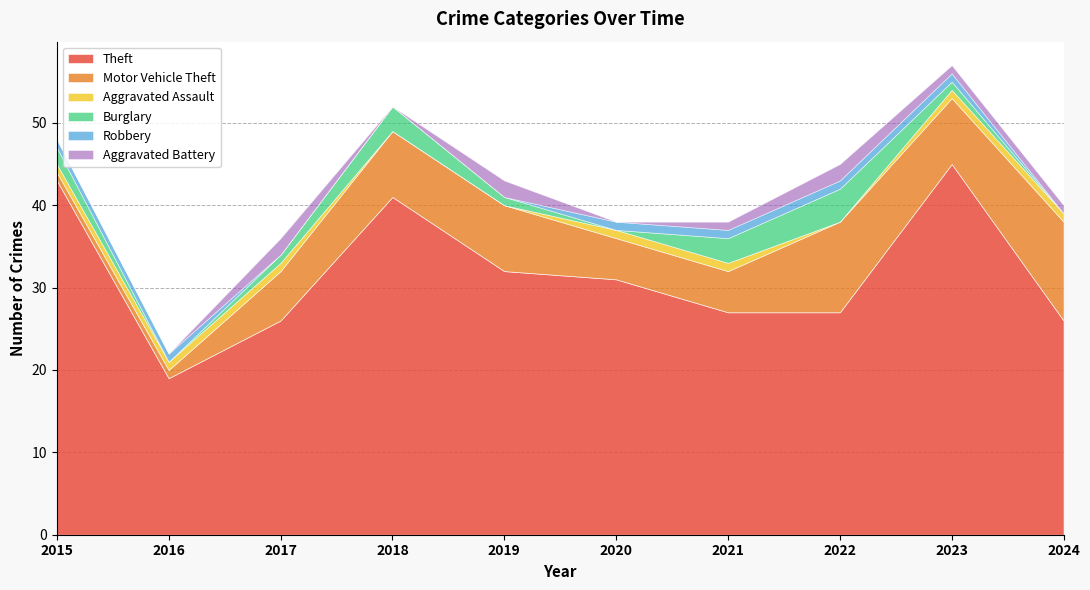

Is it true that Motor Vehicle Theft equals 1 at 2016?

True